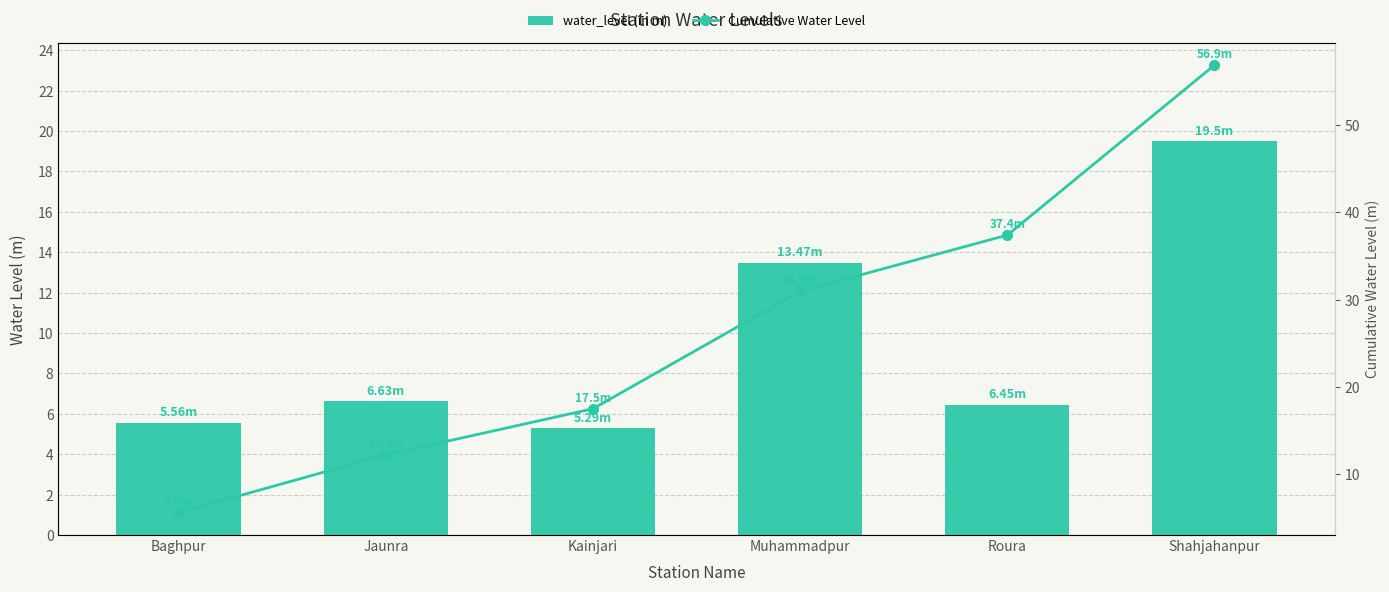

Which category has the highest value in the water_level (in m) series?

Shahjahanpur